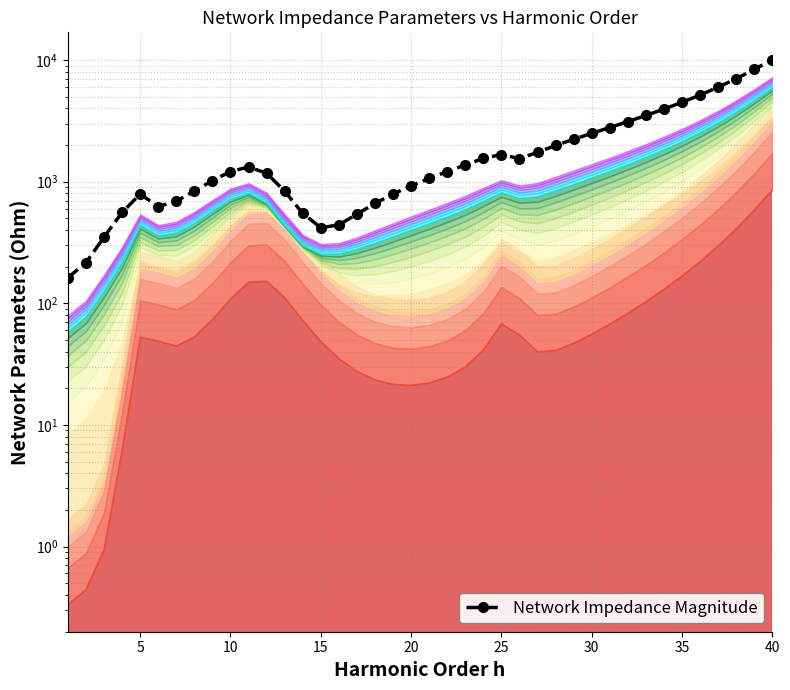

Between 9 and 33, which is larger?

33